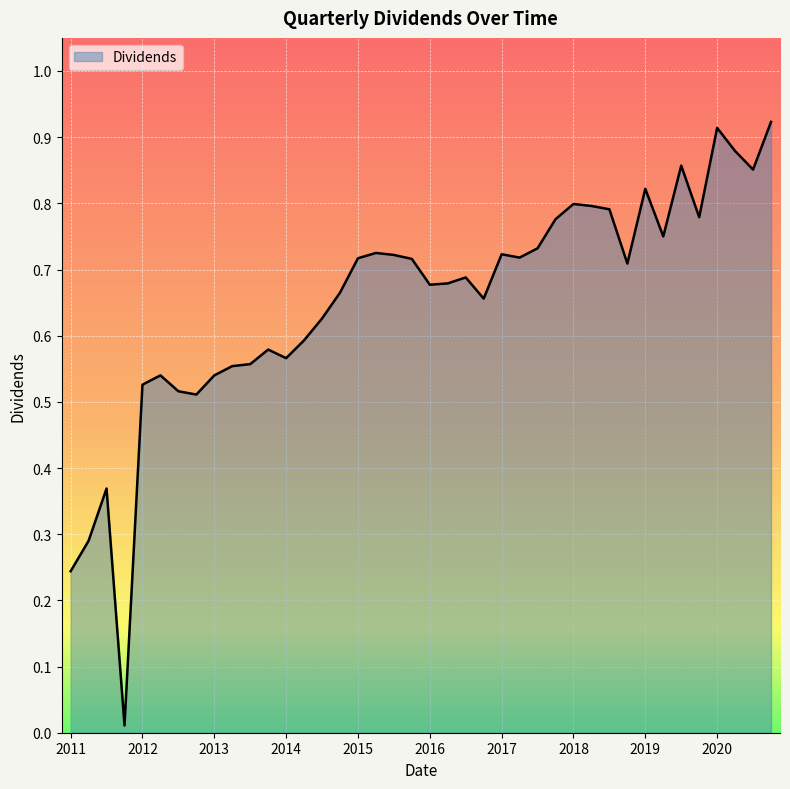

Does the chart display data point markers on the line(s)?

No